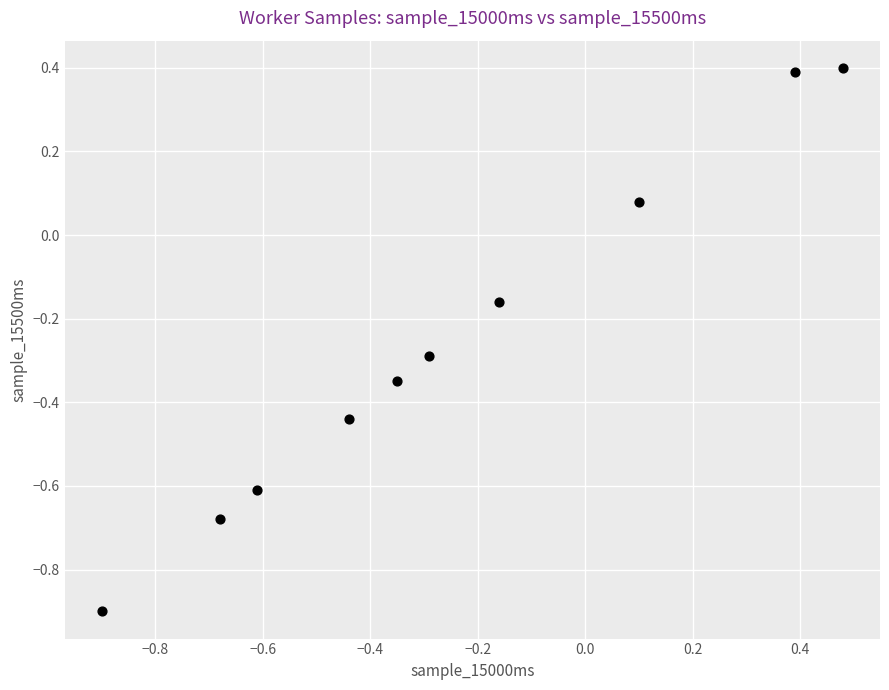

What is the range of X values (max minus min)?

1.4